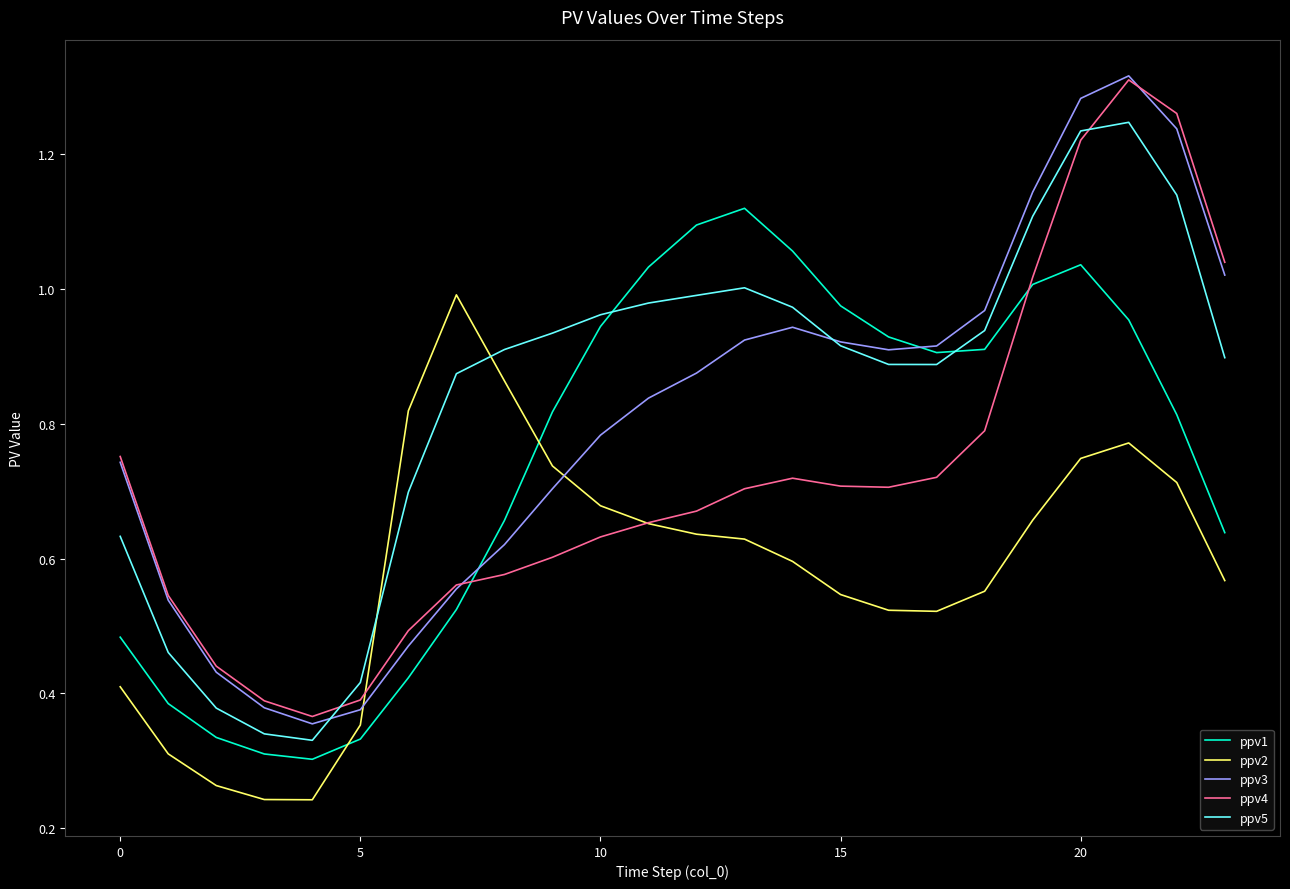

True or false: ppv1 and ppv2 cross at least once.

True